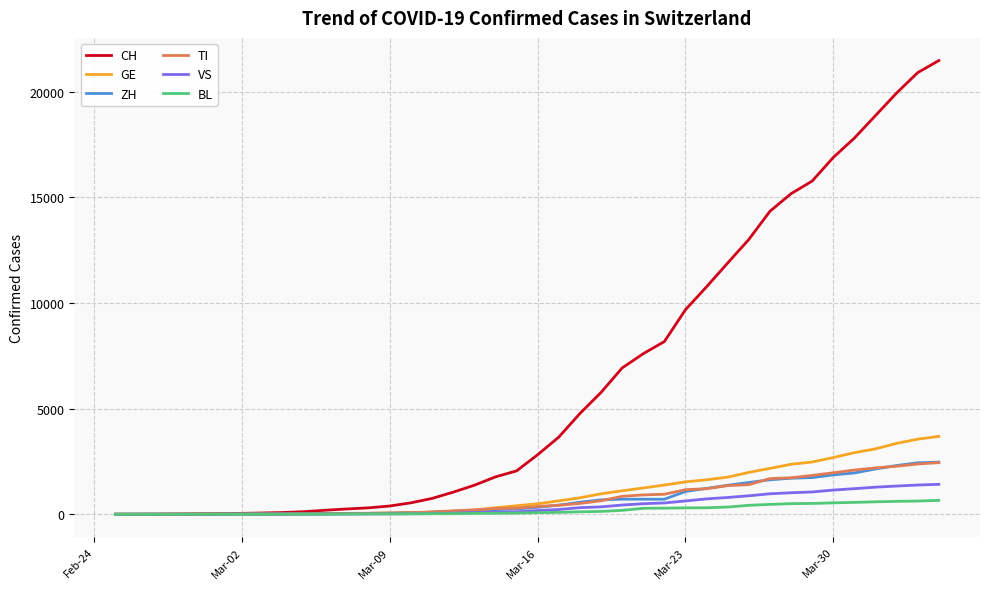

Which series has the largest total across all categories?

CH